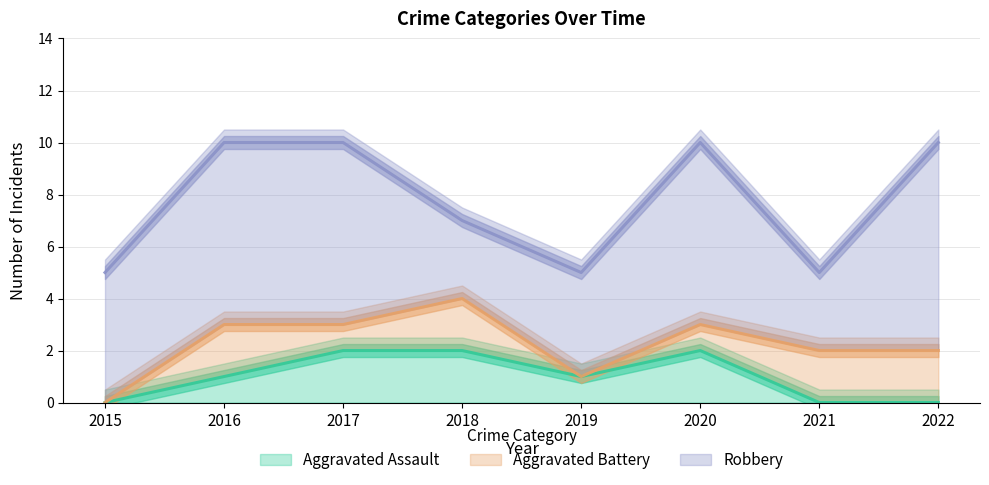

Rank the series at 2019 from highest to lowest value.

Robbery, Aggravated Assault, Aggravated Battery